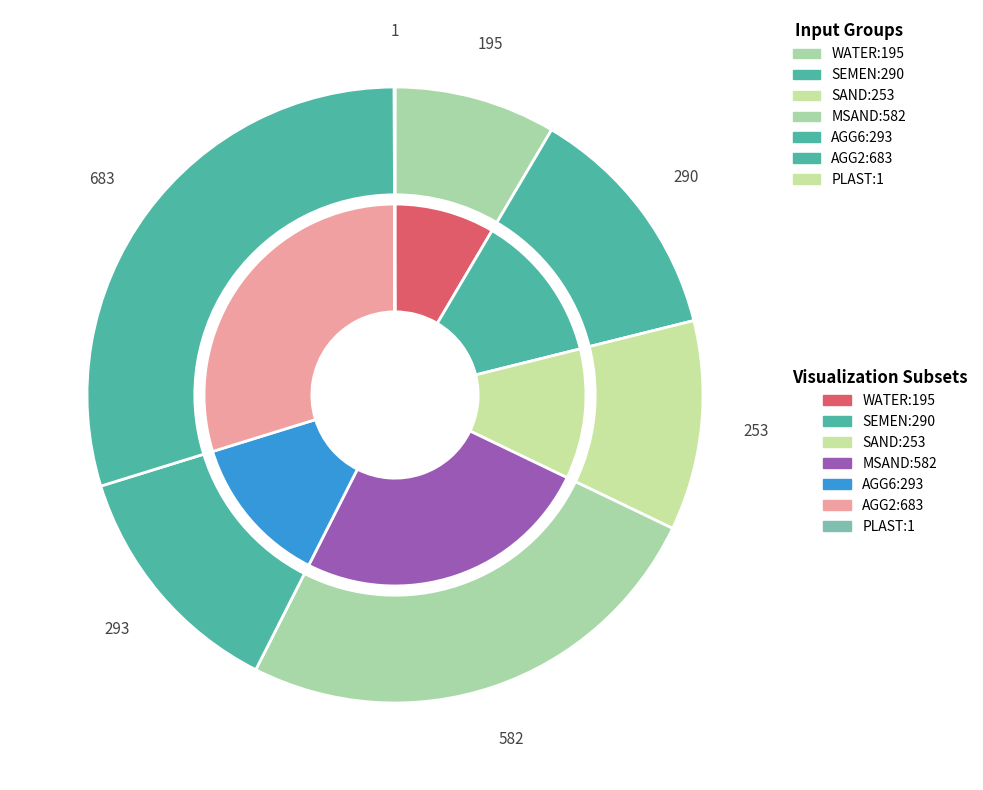

To the nearest percent, what is the average slice percentage?

14%